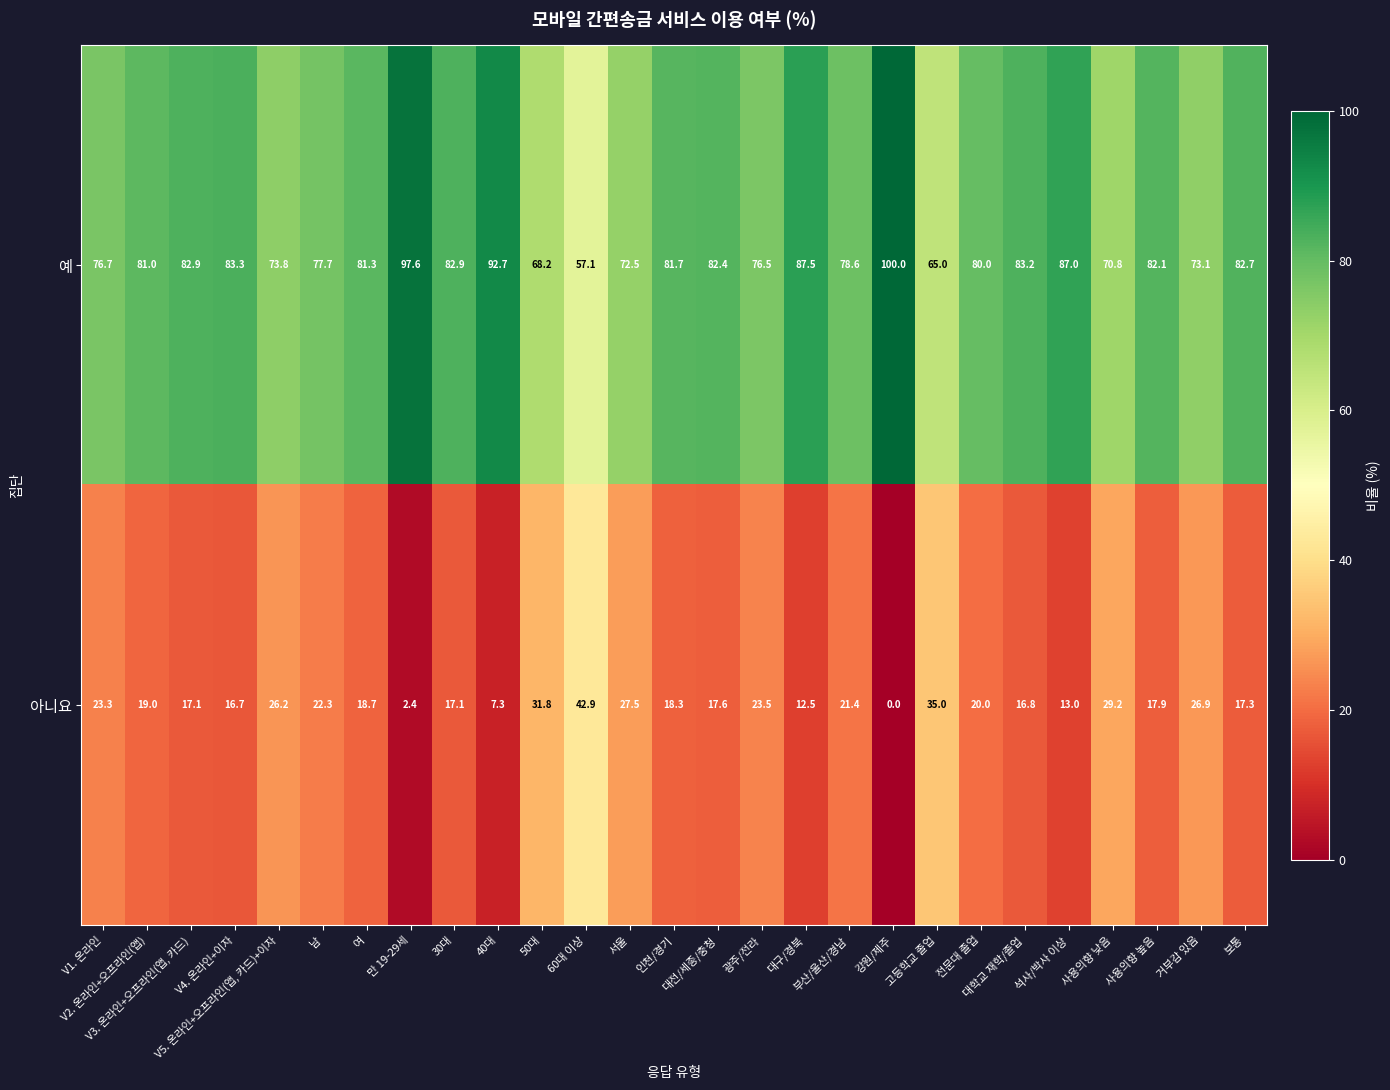

Rank the series by their average value, from highest to lowest.

예, 아니요